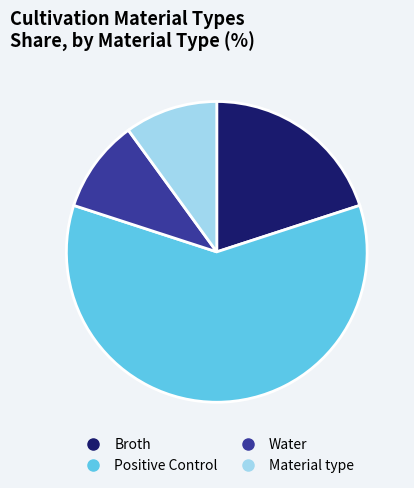

Is the sum of Material type and Broth greater than half?

No